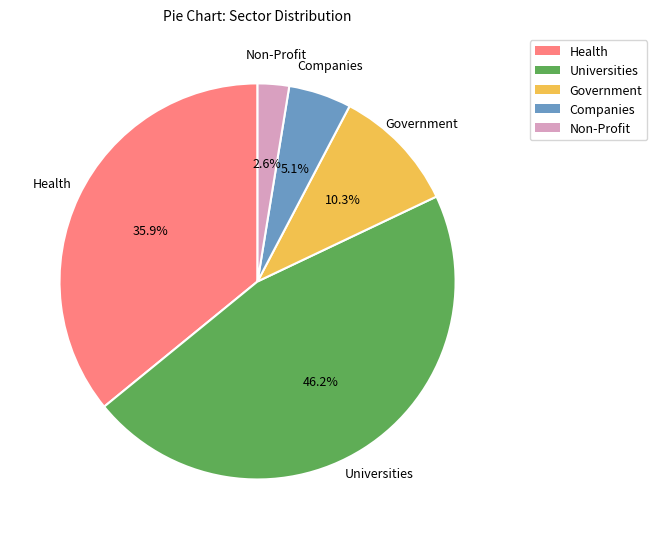

Count the number of slices in the pie.

5